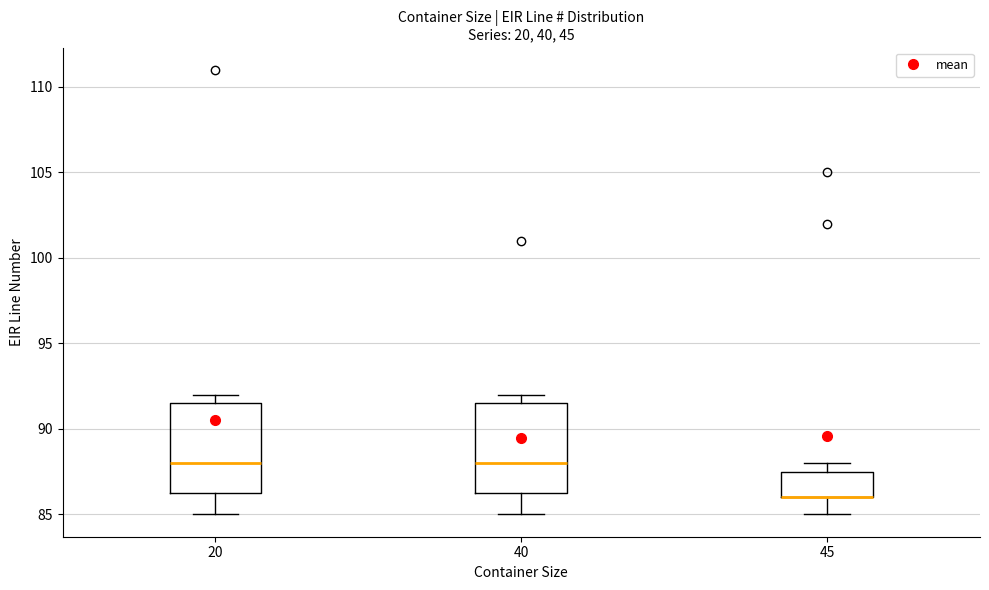

Reading left to right, read every box against the y-axis: the position of its median line, the range the box covers, and the ends of its whiskers. The values are not printed on the chart, so give them approximately, as read against the axis.

20: median 88.0, box 86.5 to 91.5, whiskers 85.0 to 92.0
40: median 88.0, box 86.5 to 91.5, whiskers 85.0 to 92.0
45: median 86.0 (drawn on the box's lower edge), box 86.0 to 87.5, whiskers 85.0 to 88.0